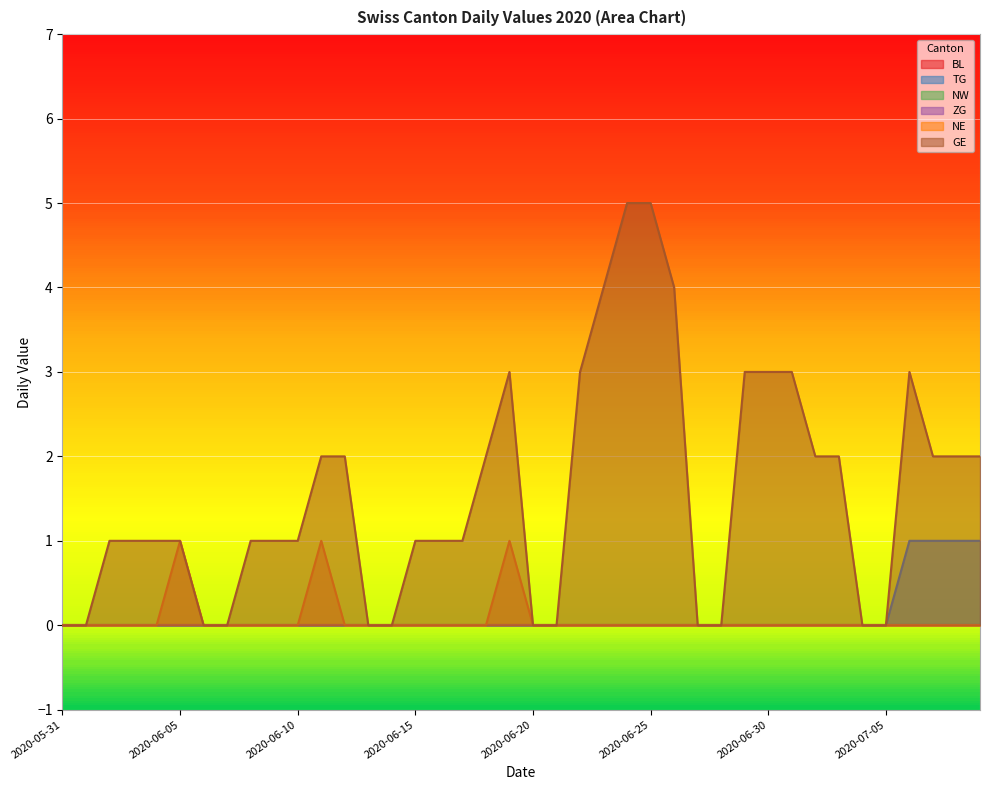

Reading left to right, list all the values displayed in this chart.

TG: 0	0	0	0	0	0	0	0	0	0	0	0	0	0	0	0	0	0	0	0	0	0	0	0	0	0	0	0	0	0	0	0	0	0	0	0	1	1	1	1
NE: 0	0	0	0	0	1	0	0	0	0	0	1	0	0	0	0	0	0	0	1	0	0	0	0	0	0	0	0	0	0	0	0	0	0	0	0	0	0	0	0
GE: 0	0	1	1	1	1	0	0	1	1	1	2	2	0	0	1	1	1	2	3	0	0	3	4	5	5	4	0	0	3	3	3	2	2	0	0	3	2	2	2